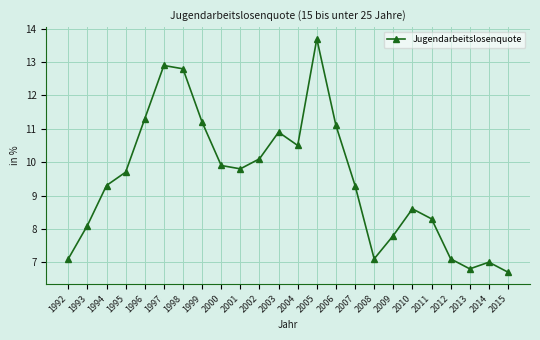

Reading left to right, extract all data points from this chart.

1992=7.1	1993=8.1	1994=9.3	1995=9.7	1996=11.3	1997=12.9	1998=12.8	1999=11.2	2000=9.9	2001=9.8	2002=10.1	2003=10.9	2004=10.5	2005=13.7	2006=11.1	2007=9.3	2008=7.1	2009=7.8	2010=8.6	2011=8.3	2012=7.1	2013=6.8	2014=7.0	2015=6.7